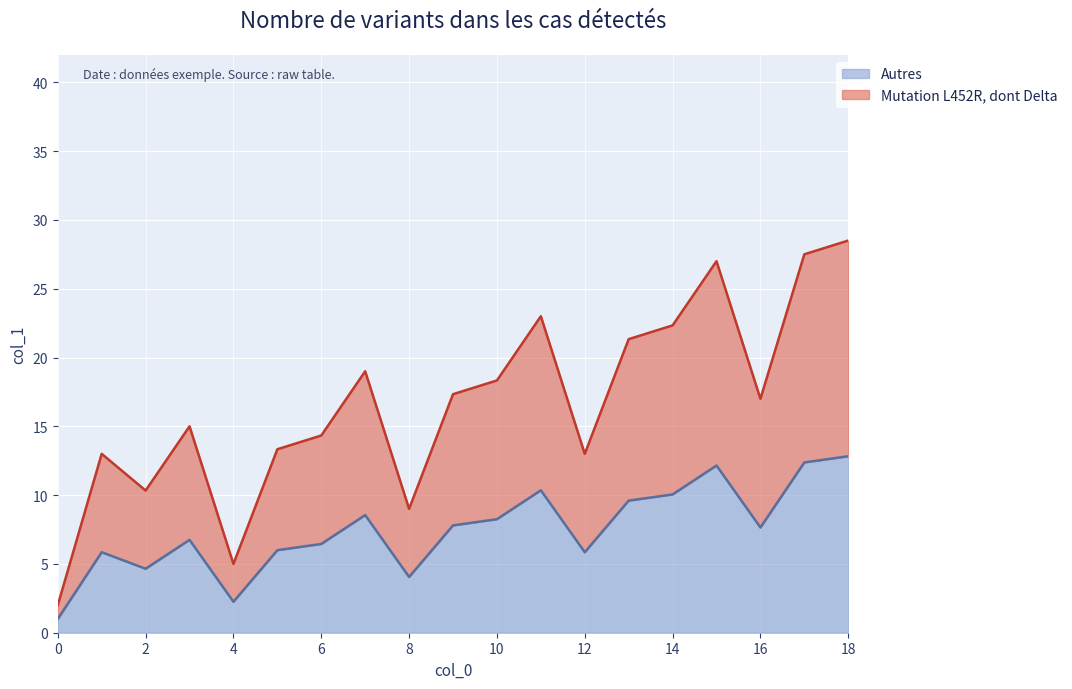

Which has a higher value, 18 or 7?

18